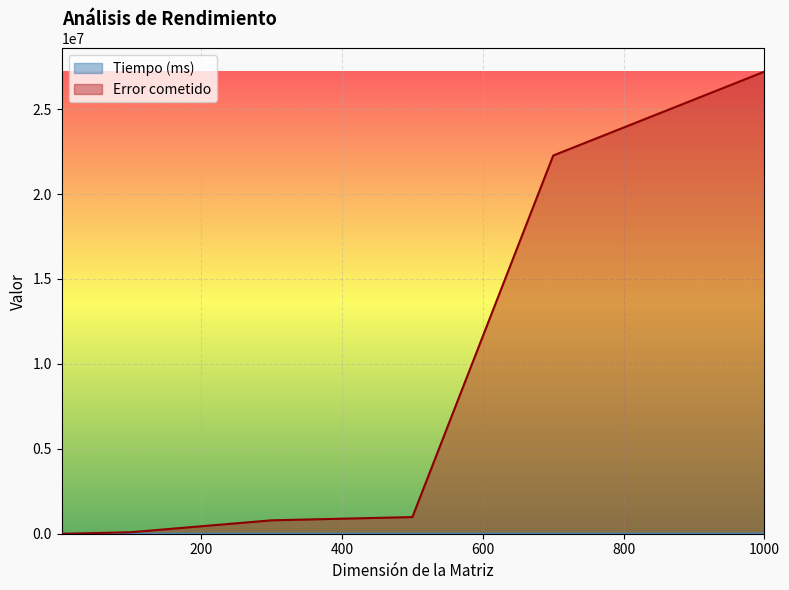

Is the value of Tiempo (ms) at 300 greater than the value of Error cometido at 700?

No